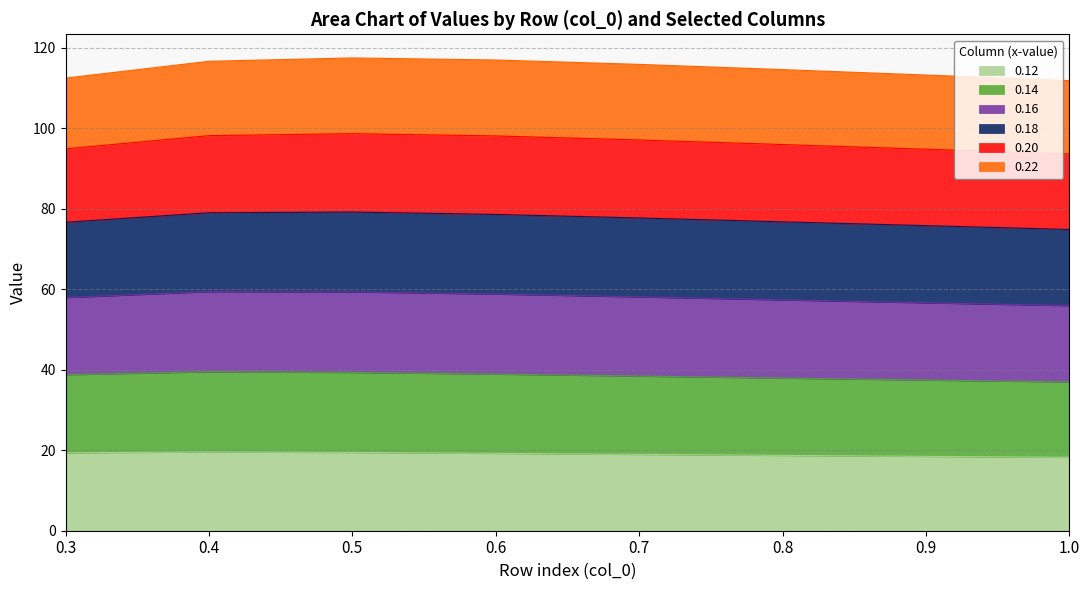

What is the maximum value for 0.12?

19.6